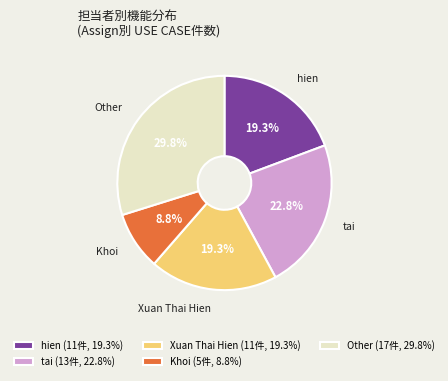

Count the number of slices in the pie.

5